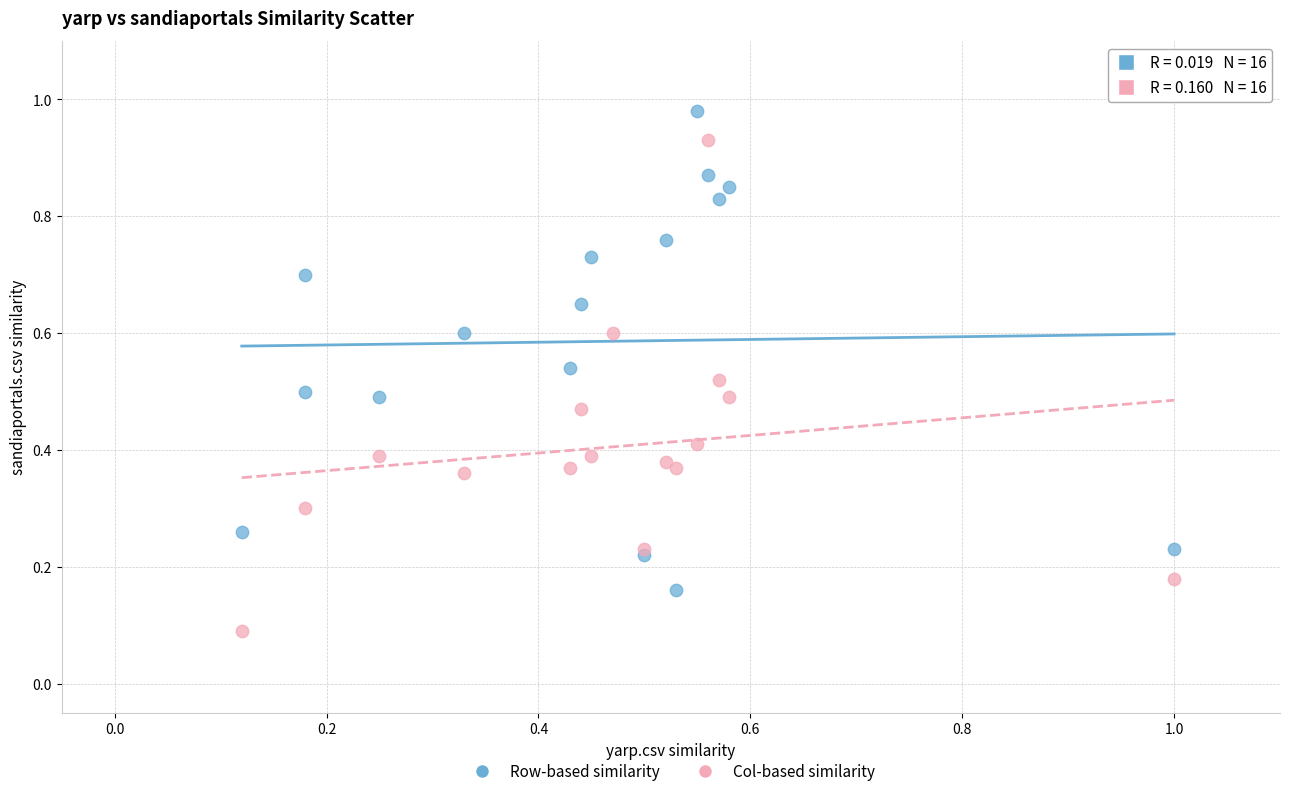

Which series reaches the minimum Y coordinate?

Col-based similarity